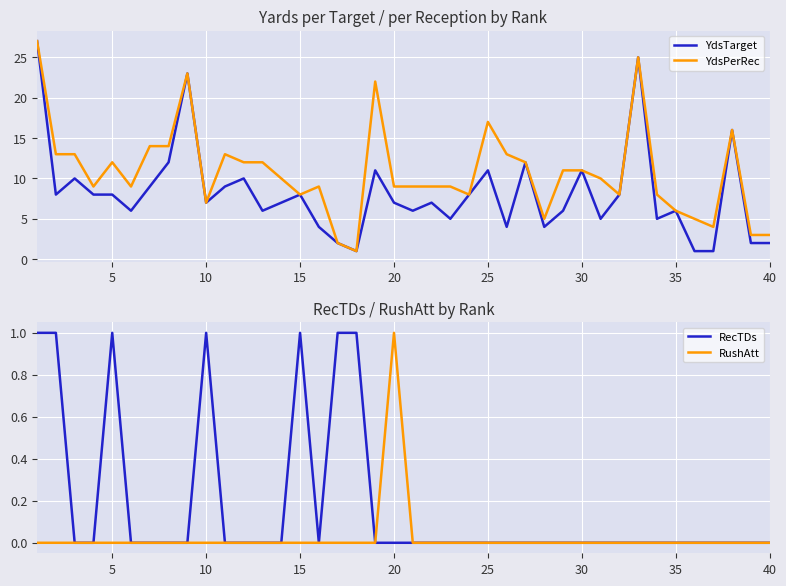

Which category has the highest value in the RushAtt series?

20